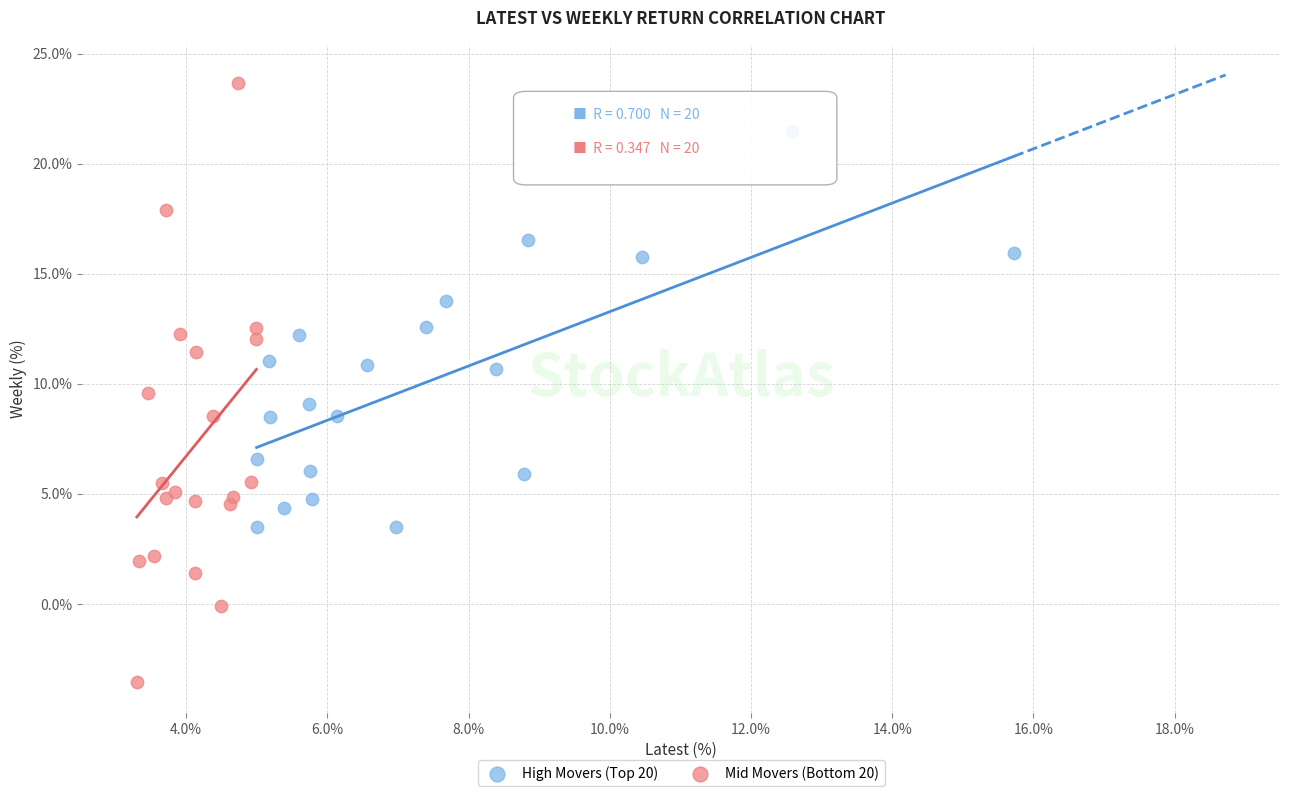

Which series has the widest spread of Y values?

Mid Movers (Bottom 20)